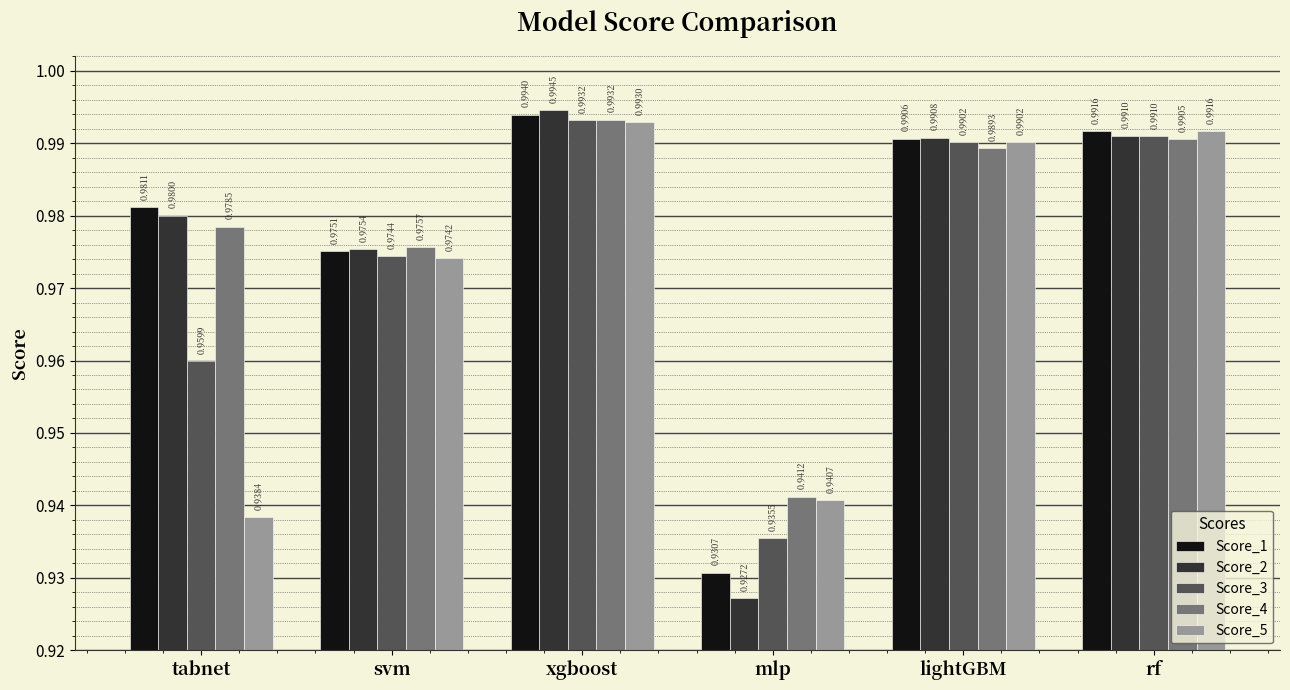

At which label does Score_1 reach its peak?

xgboost